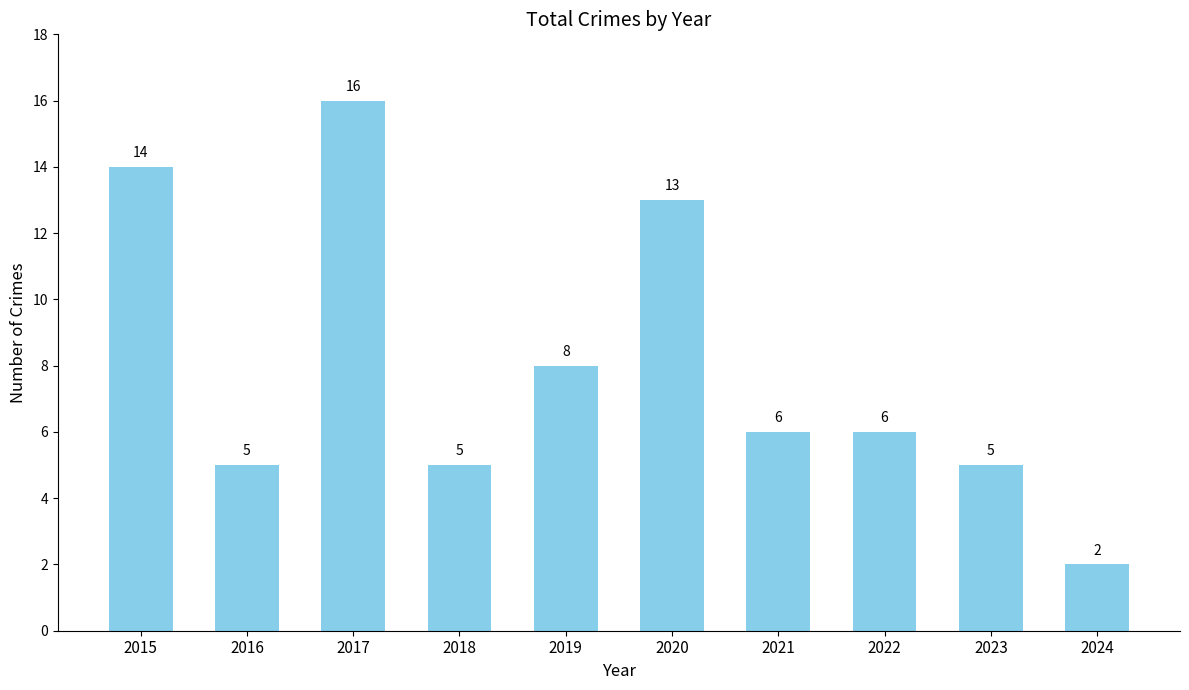

What is the value of the 2nd bar from the left?

5